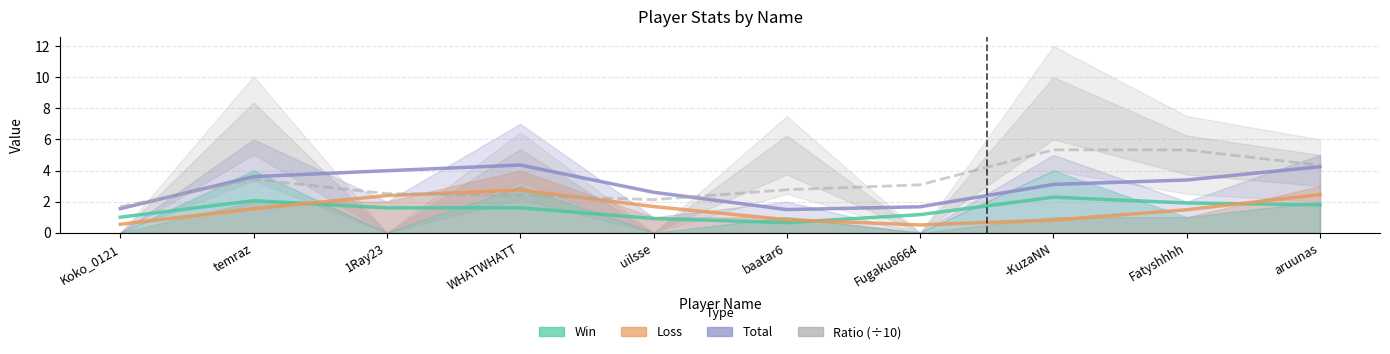

What is the total value across all series at baatar6?

5.7